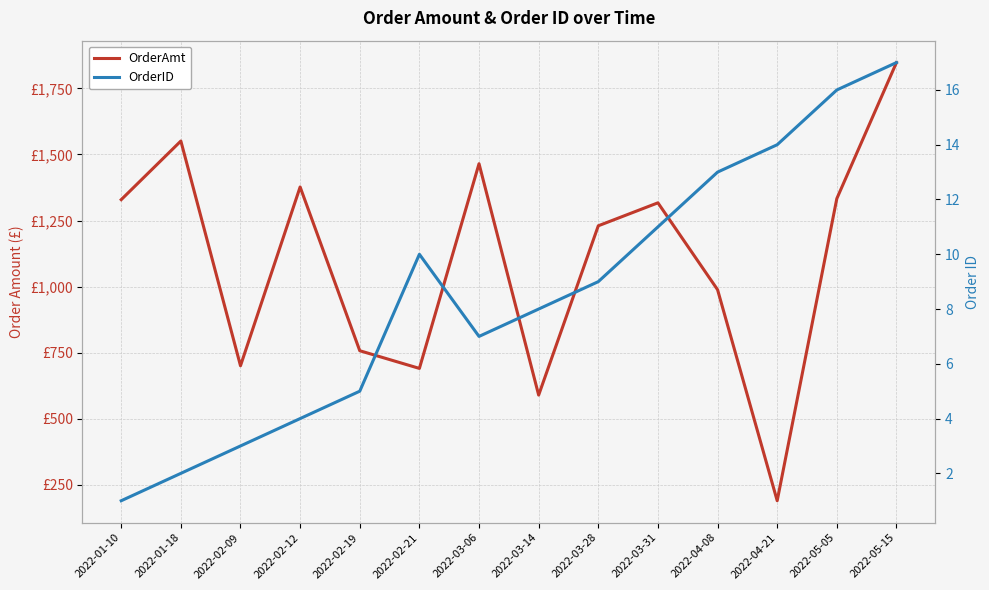

At how many categories does at least one series exceed 1400?

3